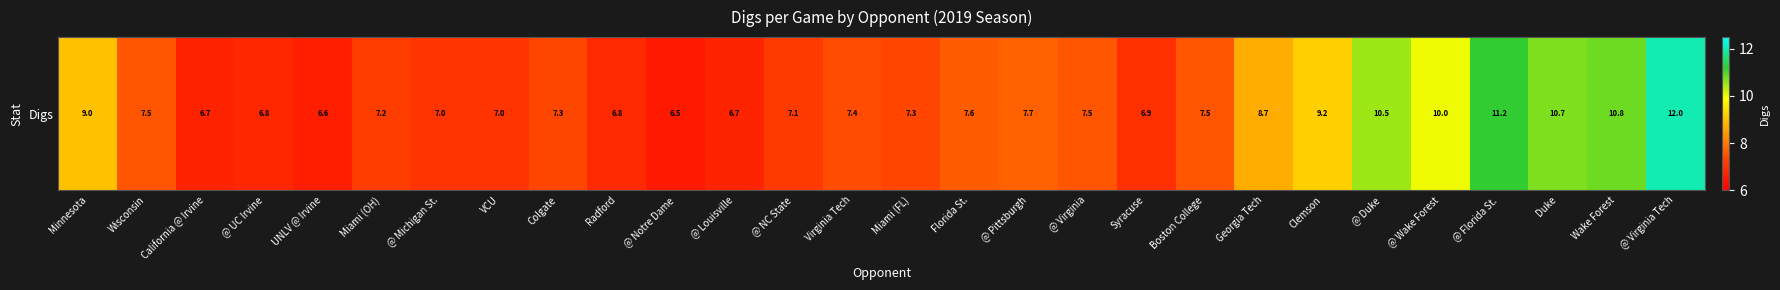

How many data points are above 7?

19